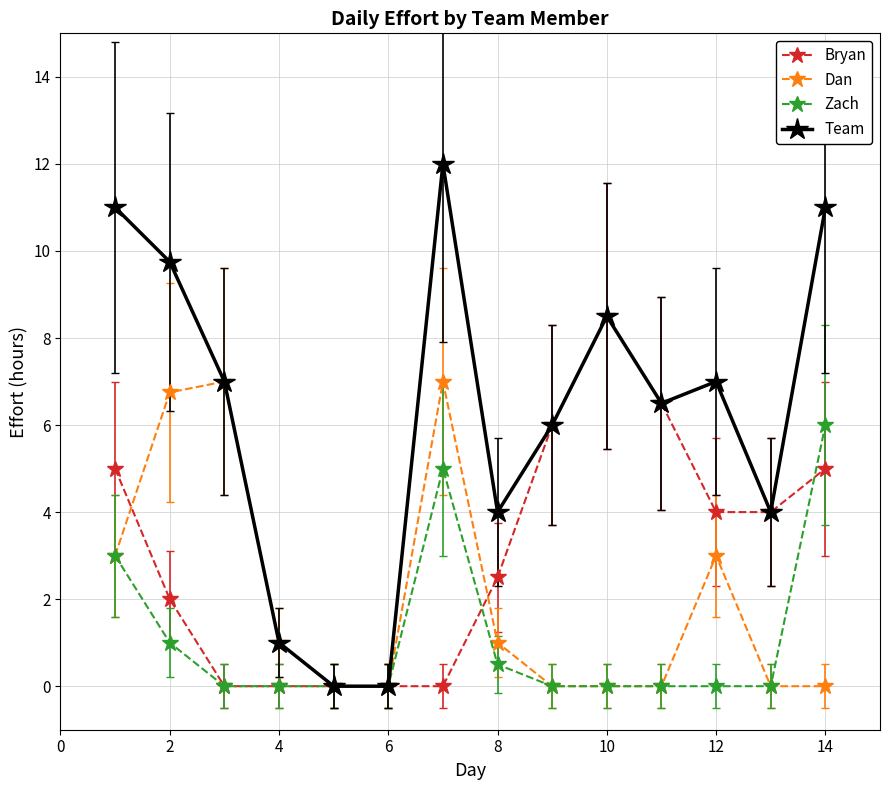

Which series has the largest range (max minus min)?

Team